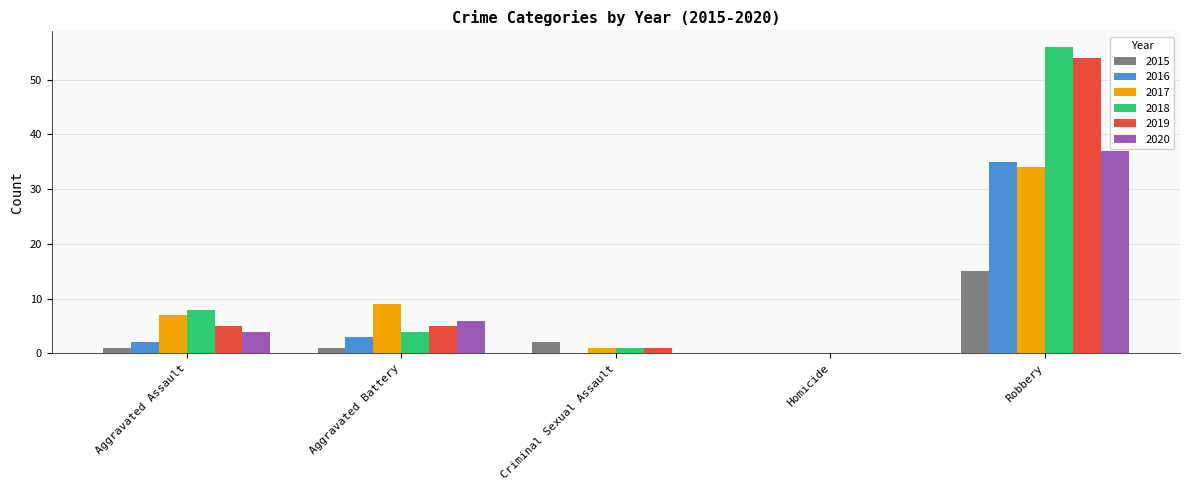

Are the bars grouped side by side (vs. stacked)?

Yes